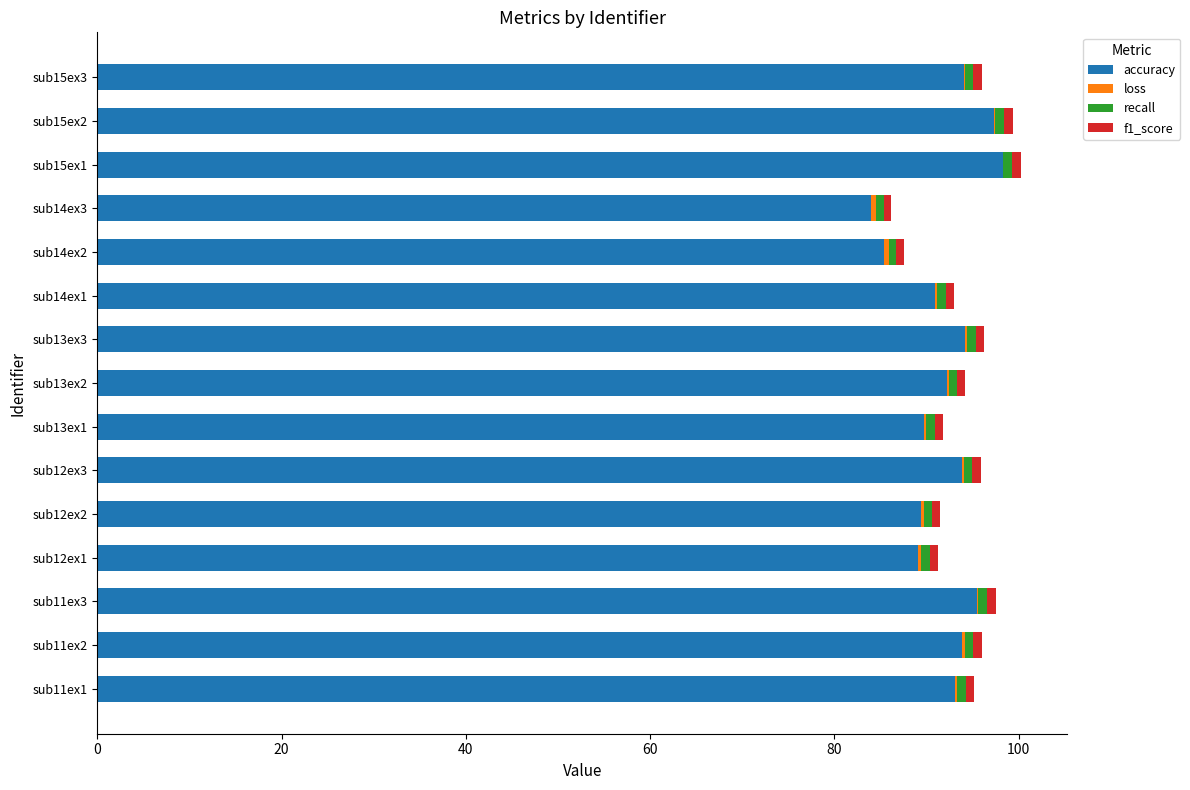

The value of accuracy at sub13ex3 is 137.8. True or false?

False